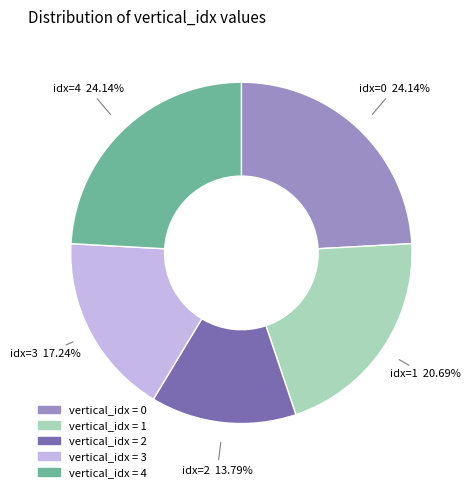

Is there a majority slice in this chart?

No